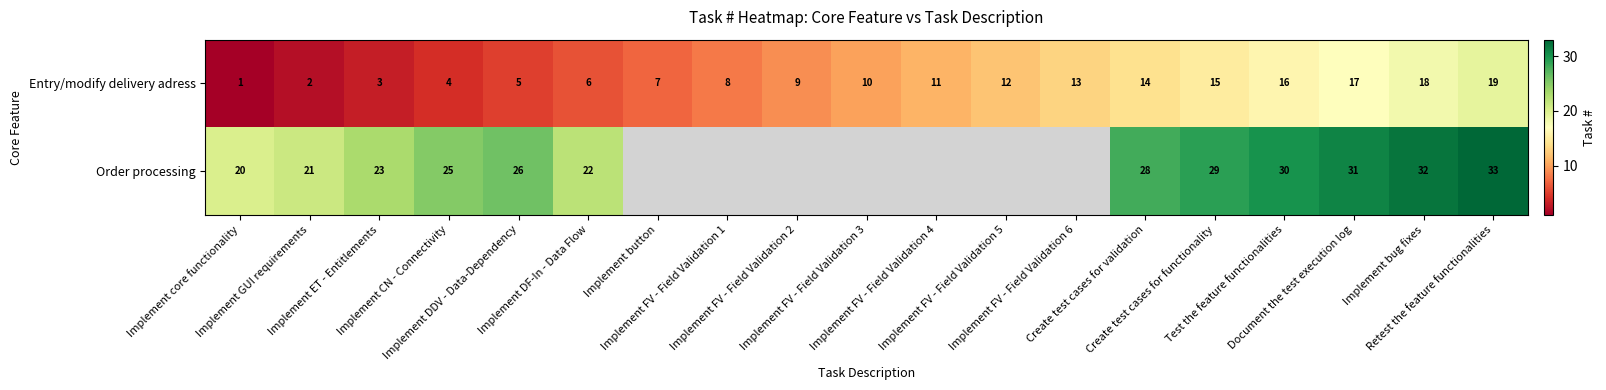

What is the highest value of the Entry/modify delivery adress series?

19